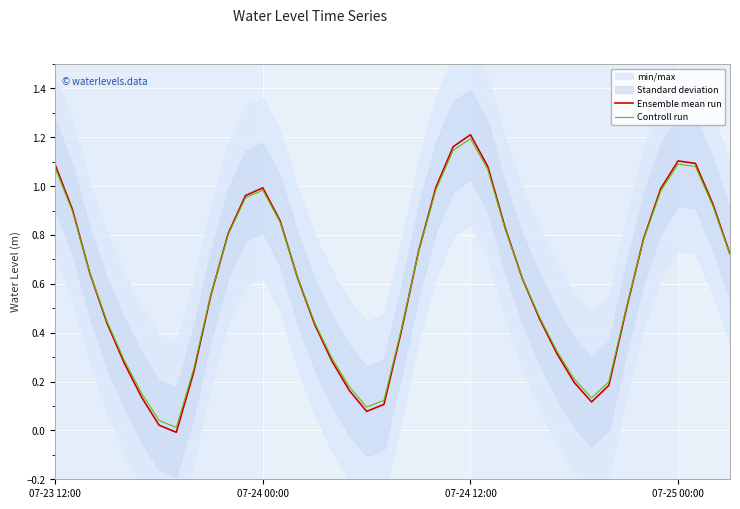

At which category does the chart reach its minimum across all series?

7